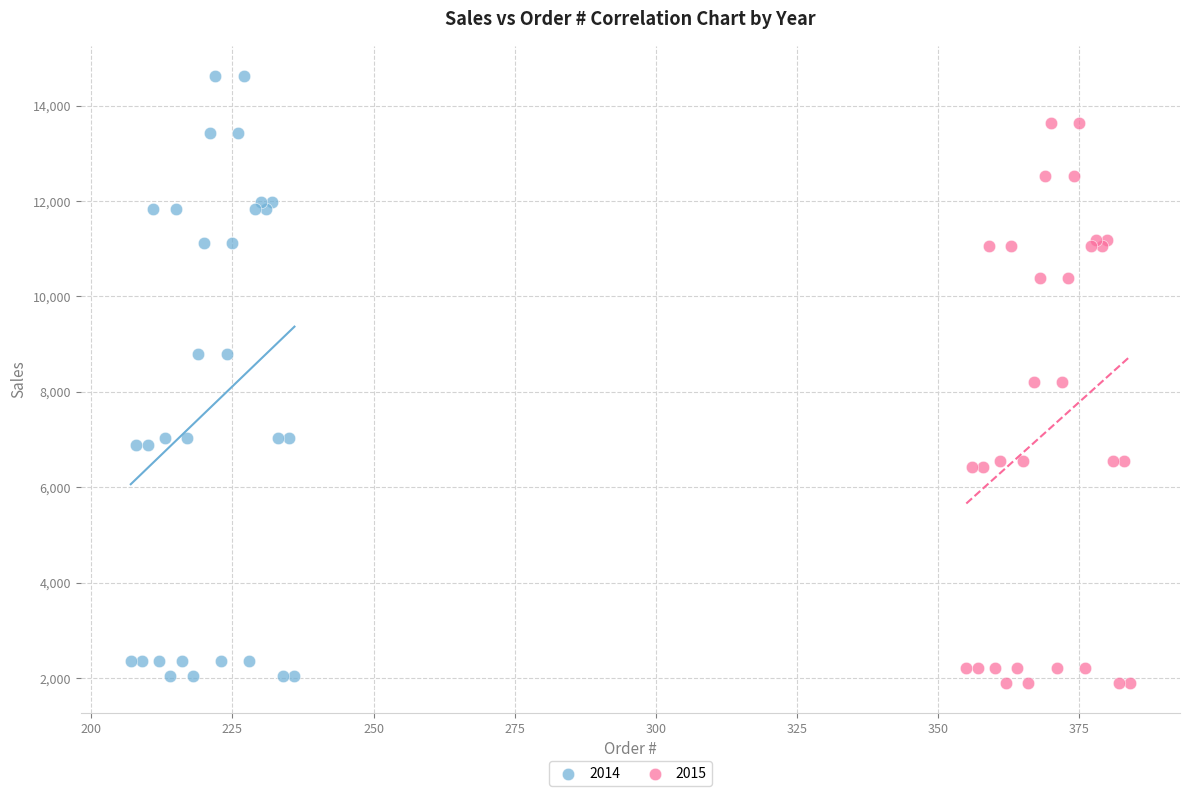

Which series has the widest spread of Y values?

2014